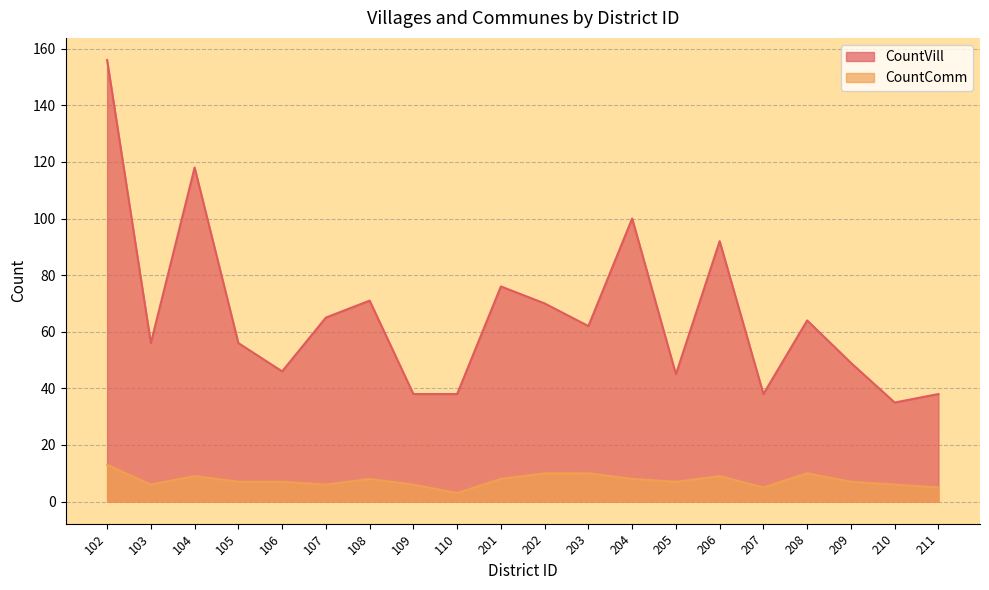

What is the difference between the CountComm values at 105 and 206?

2